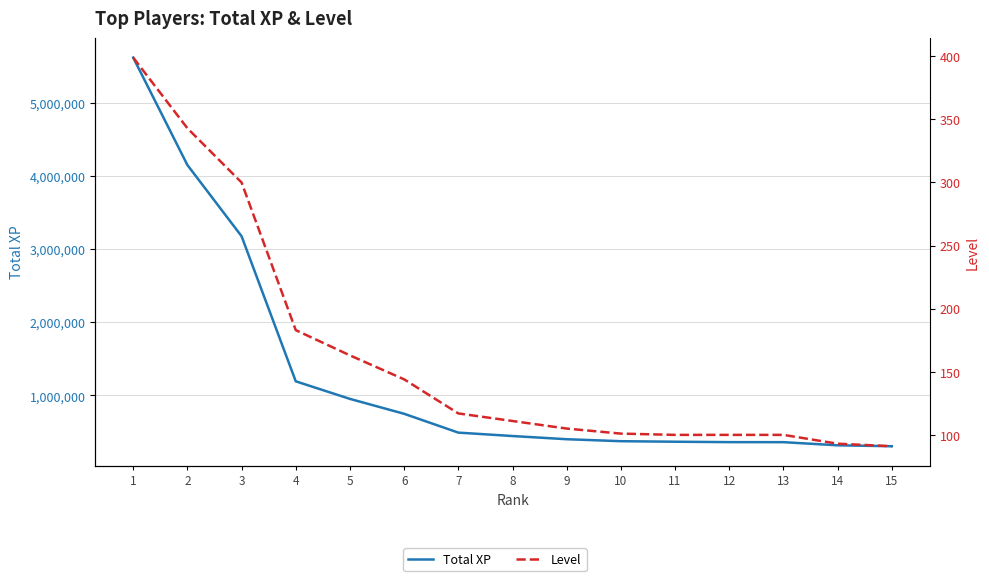

The Total XP series shows 317033 at 14. True or false?

True